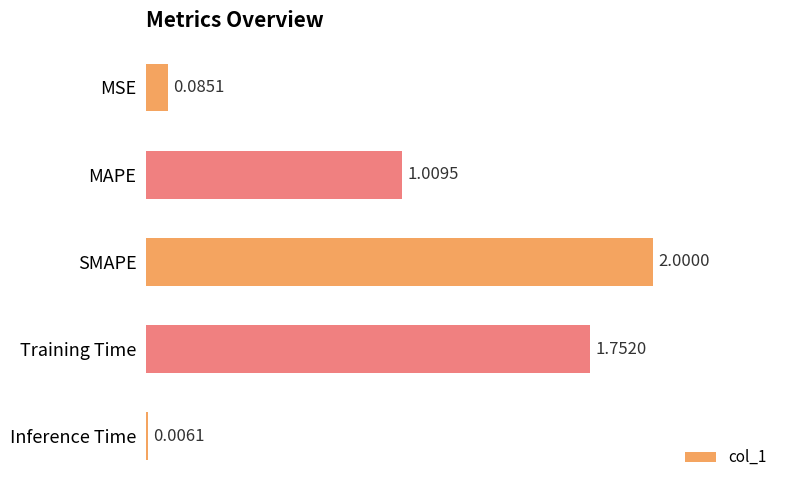

Between SMAPE and MSE, which is larger?

SMAPE